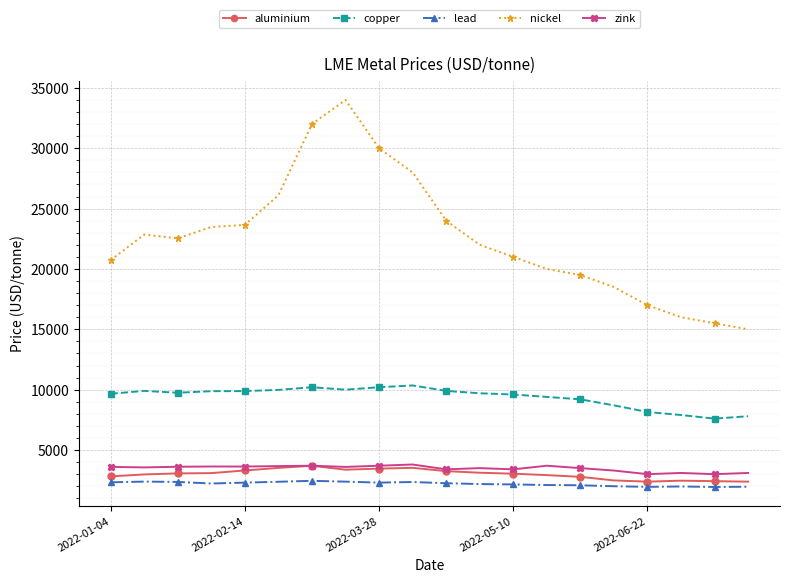

What is the difference between the maximum and minimum values in the lead series?

510.0